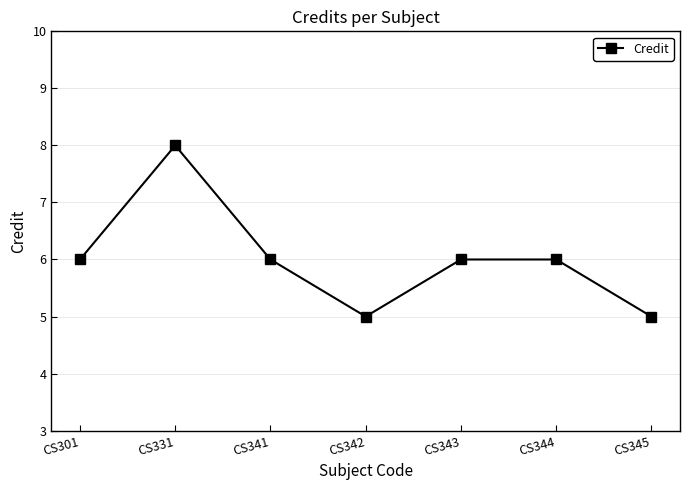

How many categories are shown in the chart?

7